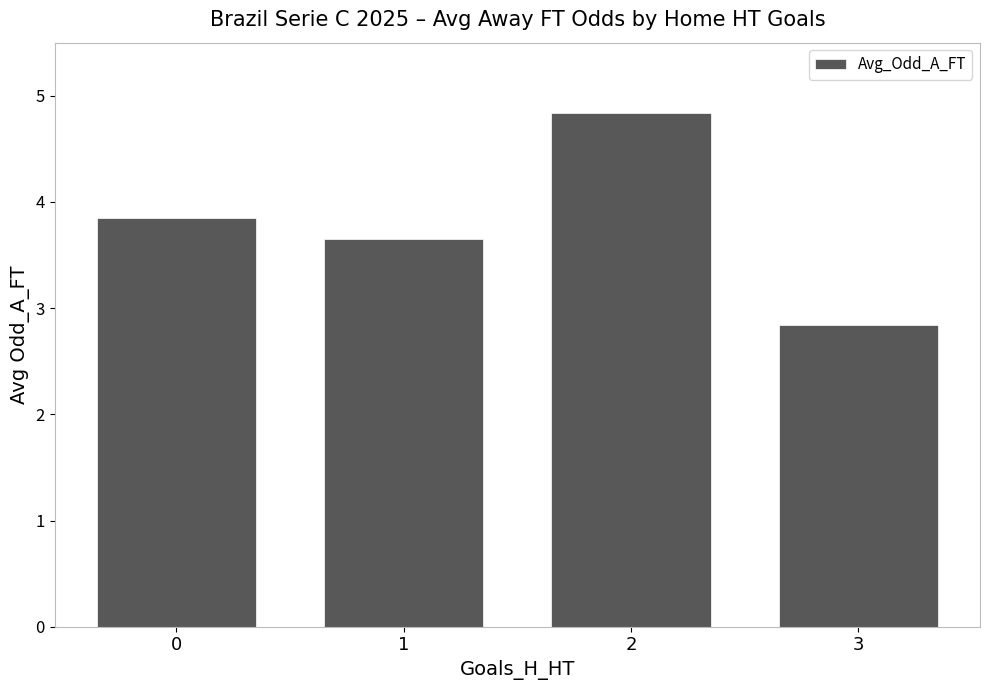

How many data points are less than 3?

1